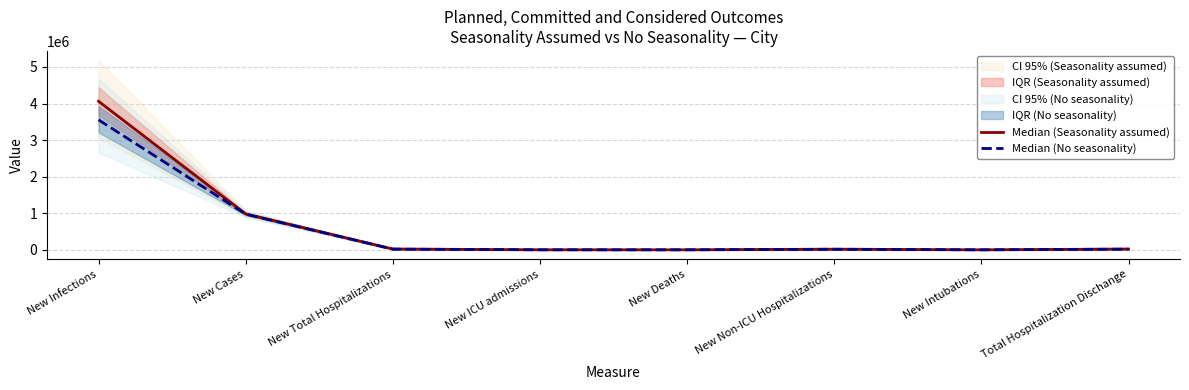

True or false: Median (Seasonality assumed) and Median (No seasonality) intersect in this chart.

False